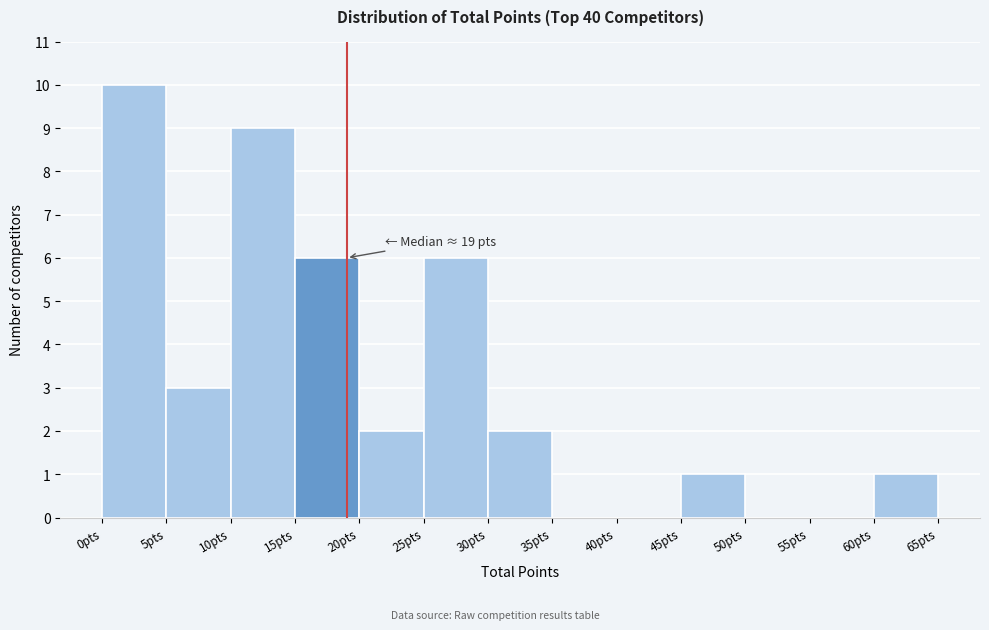

Which range on the x-axis has the tallest bar?

0 to 5